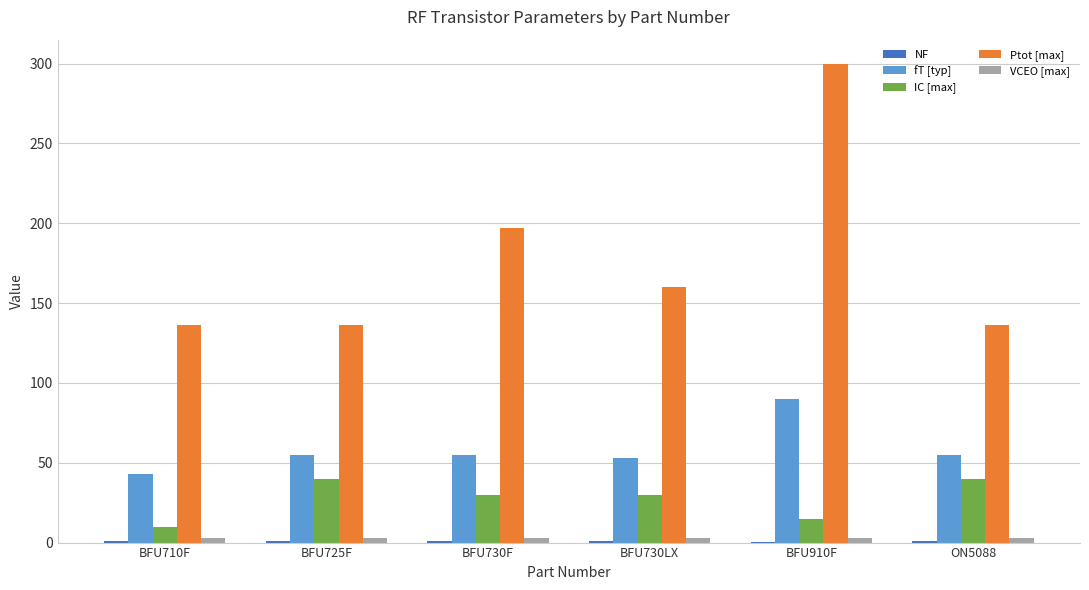

Does the chart contain stacked bars?

No